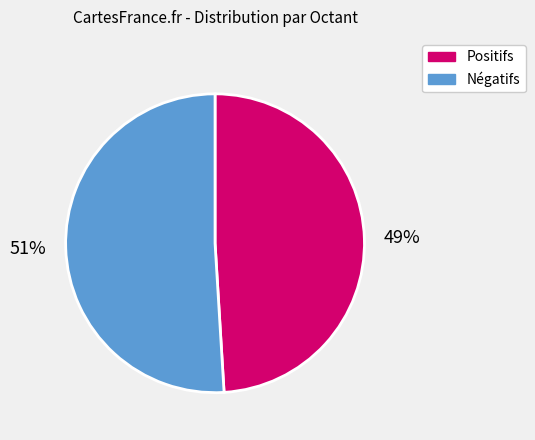

Does any single category account for the majority?

Yes